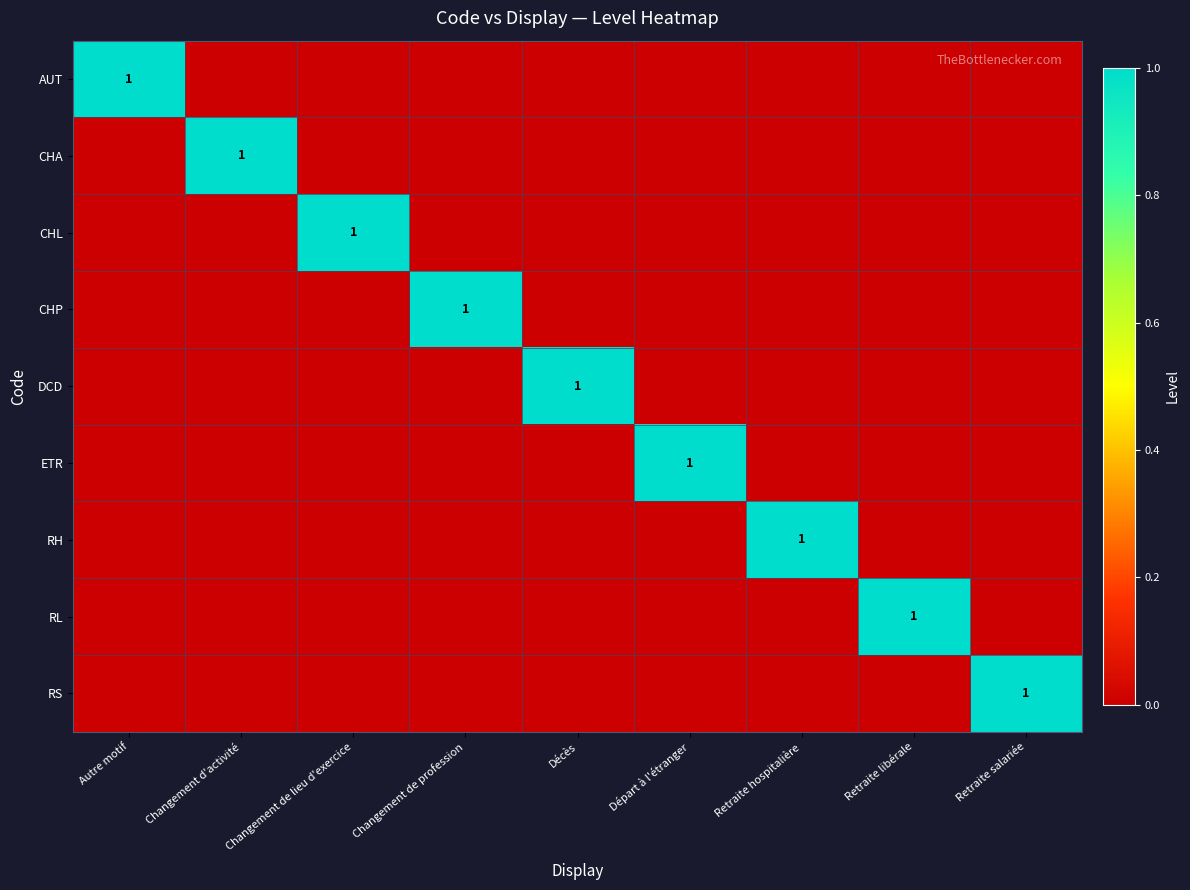

The value of CHA at Changement d'activité is 1. True or false?

True